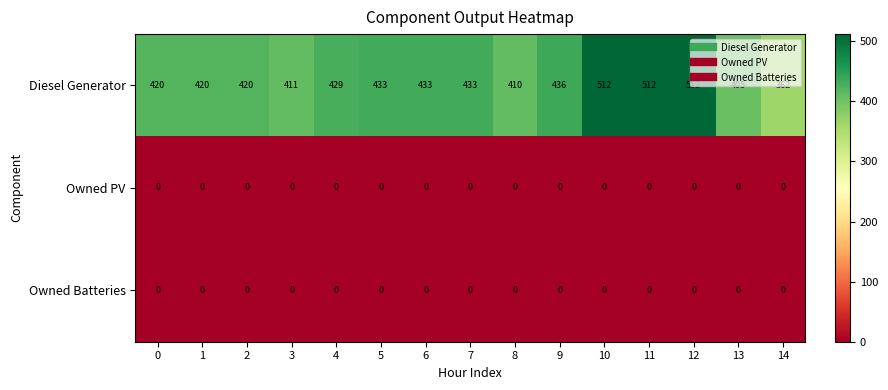

Which series has the widest spread of values?

Diesel Generator